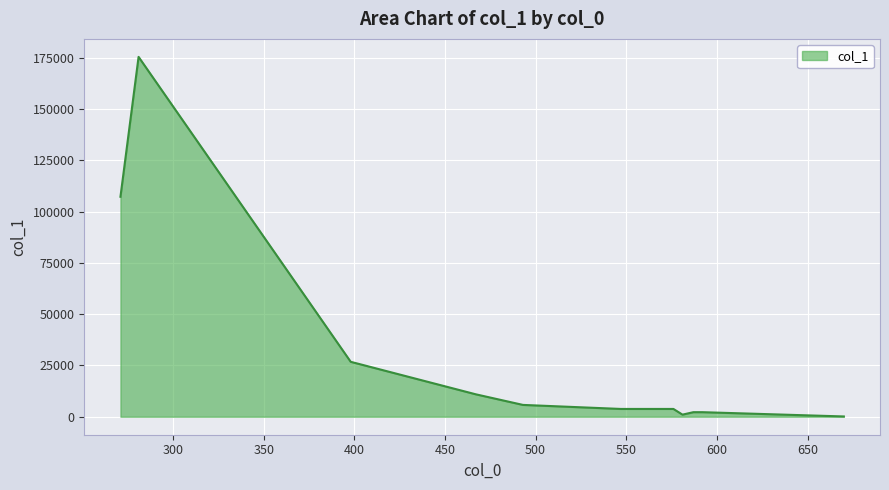

What is the greatest value displayed?

175496.7